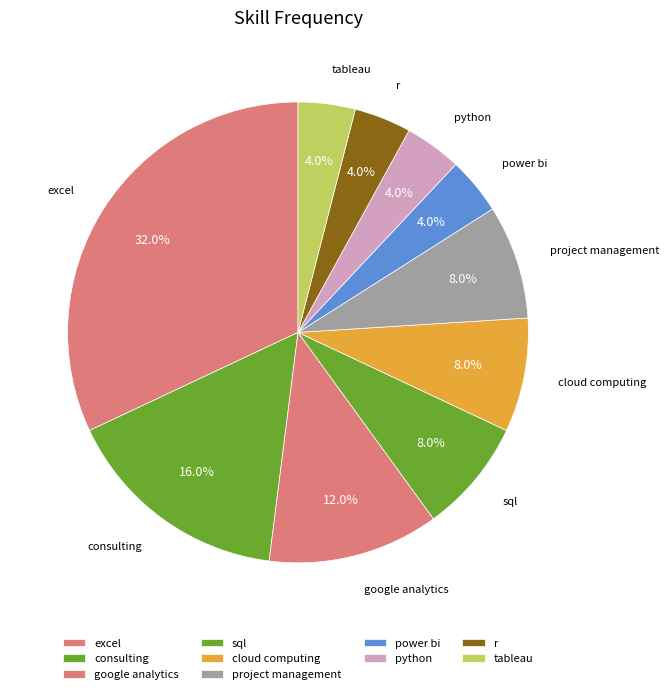

Which has a higher value, google analytics or power bi?

google analytics